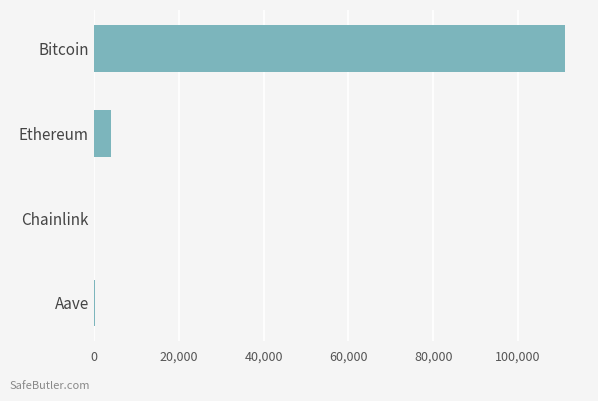

At which label is the value closest to 55588?

Ethereum